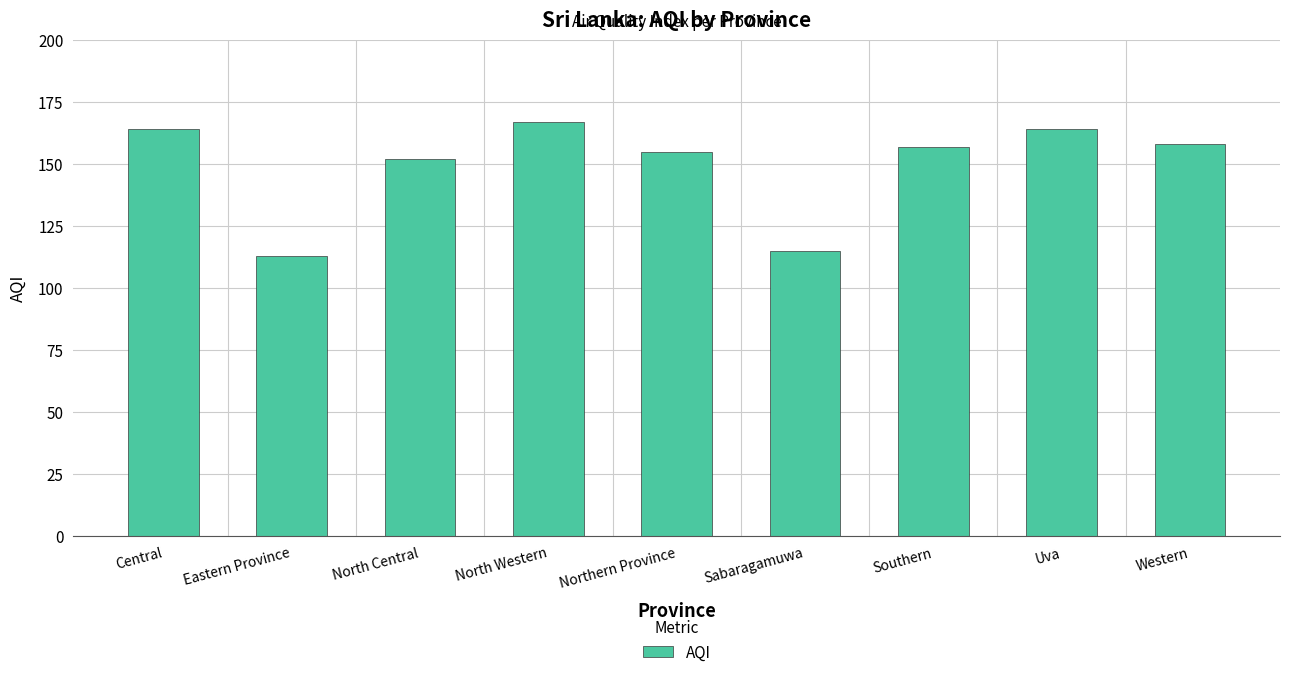

At which label does the data first exceed 157?

Central